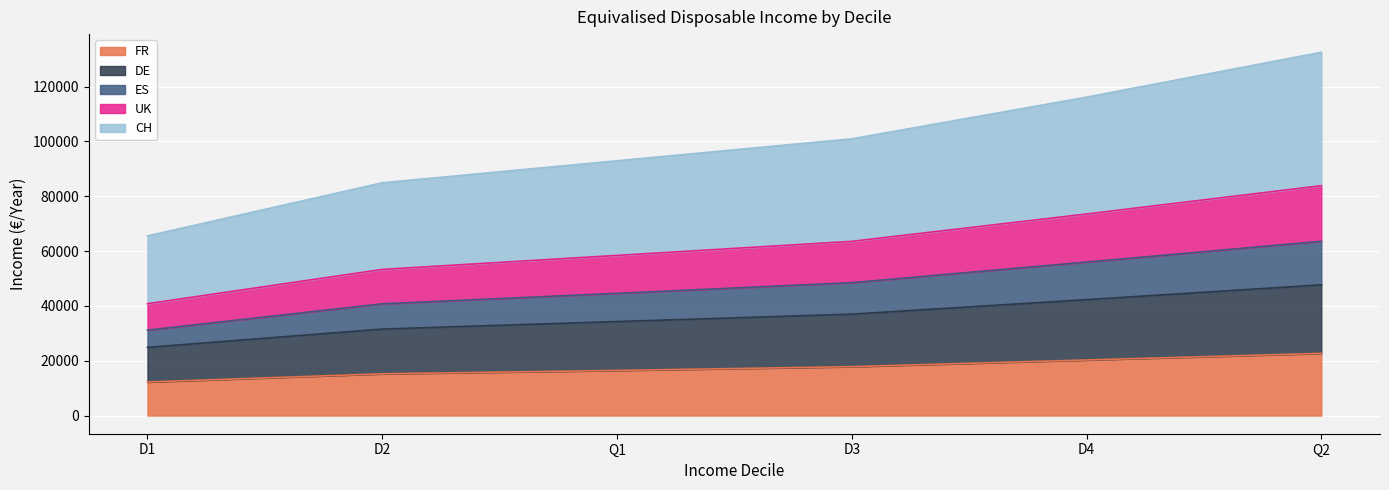

True or false: FR and UK cross at least once.

False